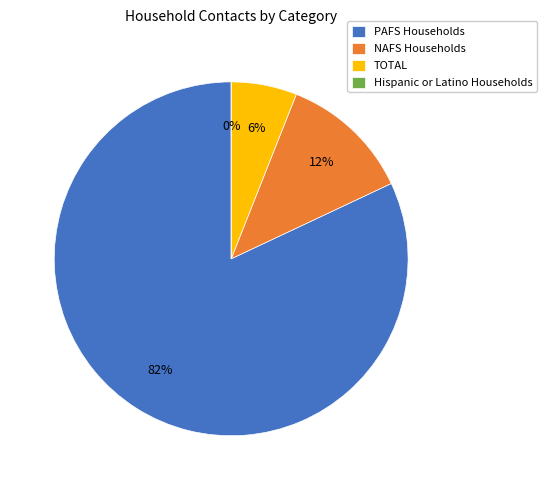

Is there any slice that represents more than half of the pie?

Yes